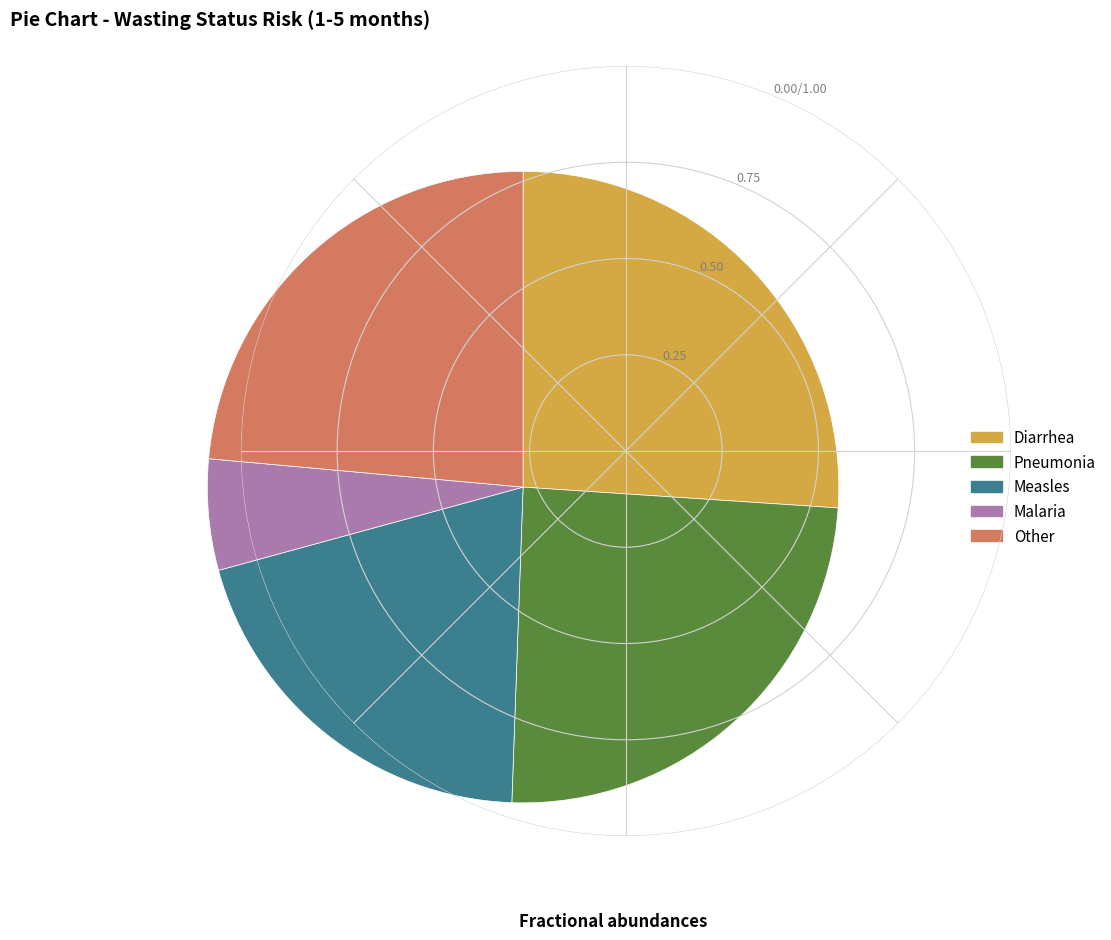

Which slice is the largest?

Diarrhea